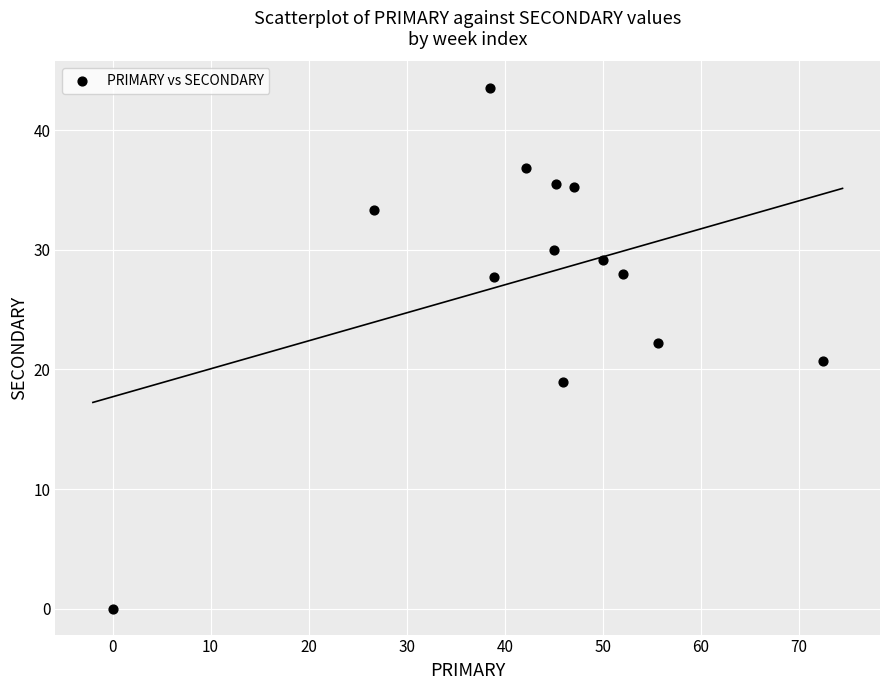

What is the range of Y values (max minus min)?

43.6